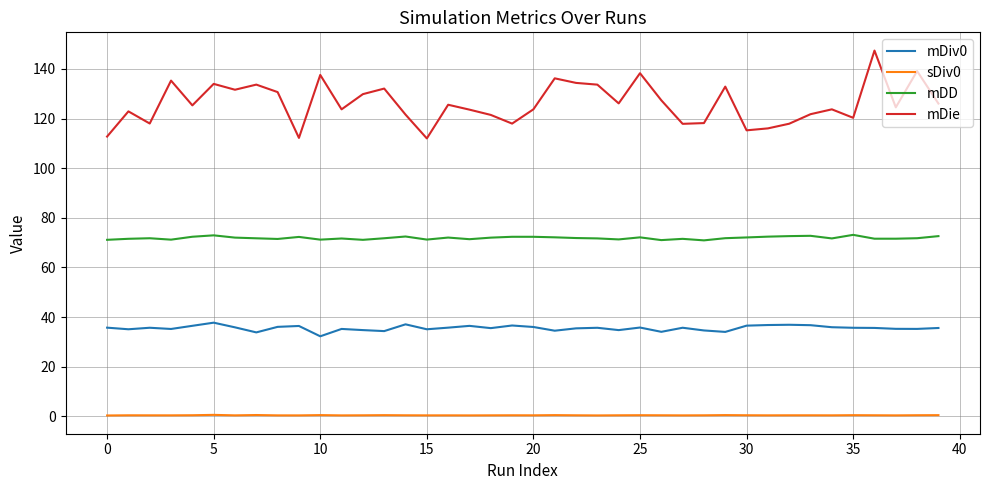

What is the difference between the maximum and minimum values in the mDie series?

35.4